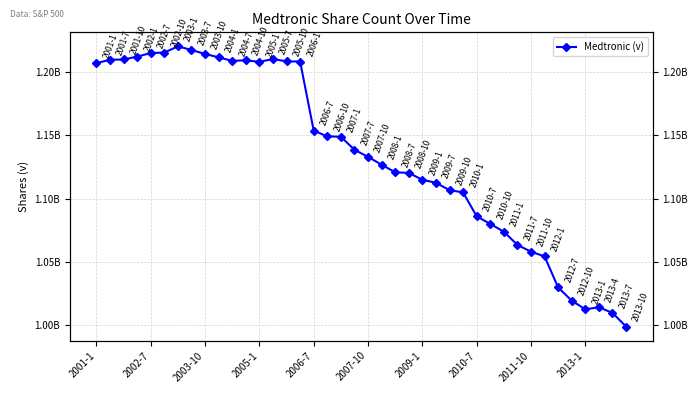

Reading left to right, list all the values displayed in this chart.

1207200000	1209900000	1210100000	1212400000	1215200000	1215600000	1220500000	1217600000	1214500000	1211800000	1209000000	1209500000	1208200000	1210500000	1208600000	1208500000	1153800000	1149300000	1149000000	1138700000	1133100000	1126900000	1120900000	1120400000	1115000000	1112600000	1106800000	1105000000	1086100000	1080100000	1073900000	1063500000	1058100000	1054400000	1029800000	1019400000	1012500000	1014200000	1009700000	998900000